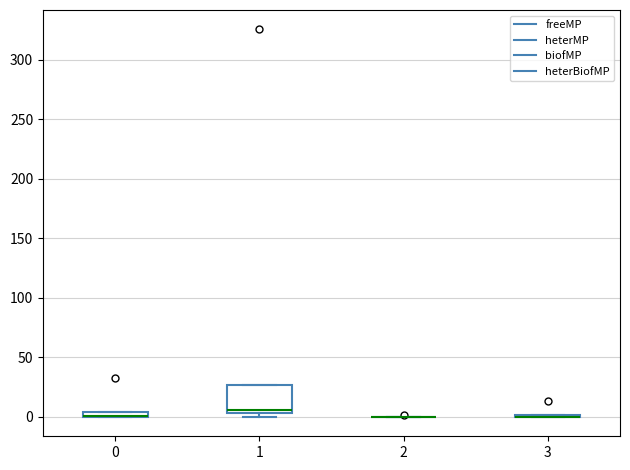

Comparing the boxes themselves (not the whiskers), which one is the tallest?

1